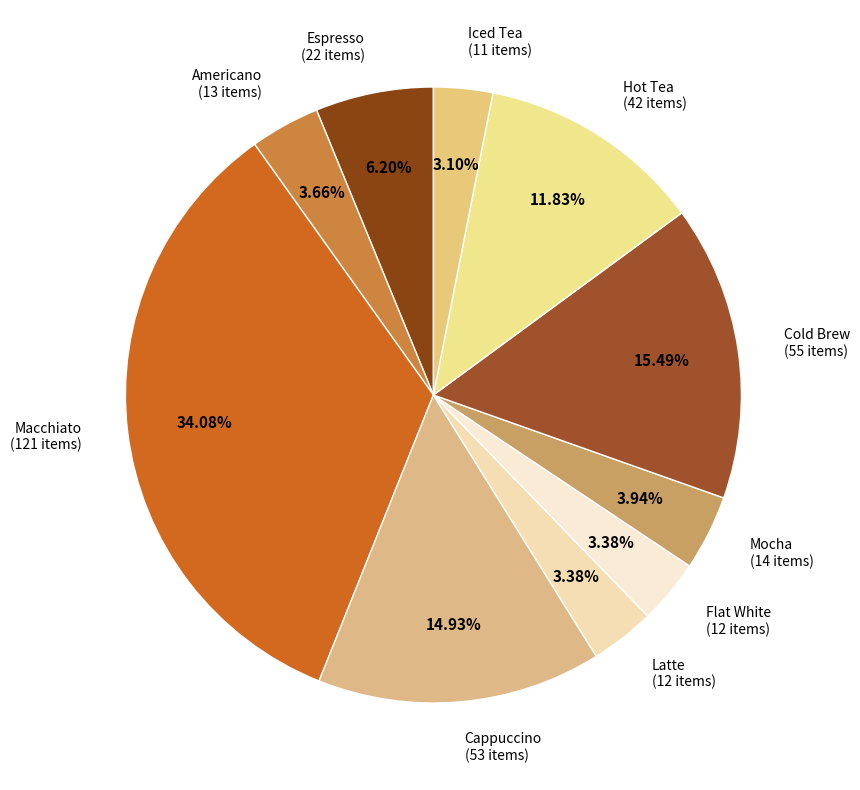

Does Americano (13 items) account for over 50% of the chart?

No